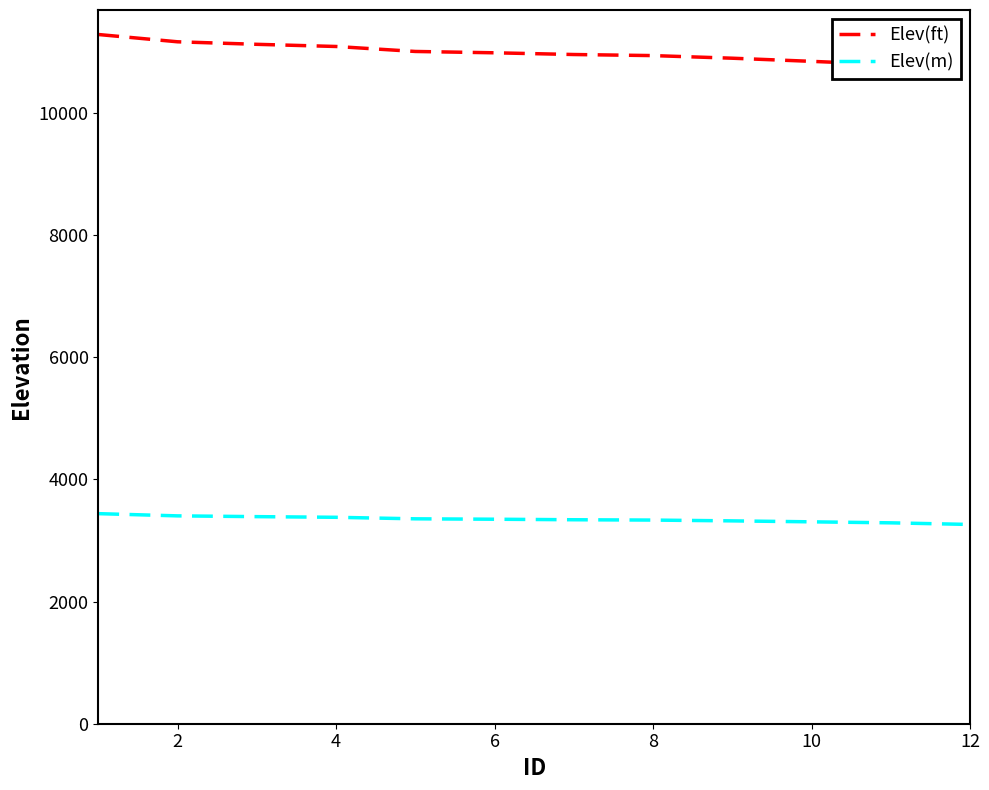

True or false: Elev(m) and Elev(ft) intersect in this chart.

False